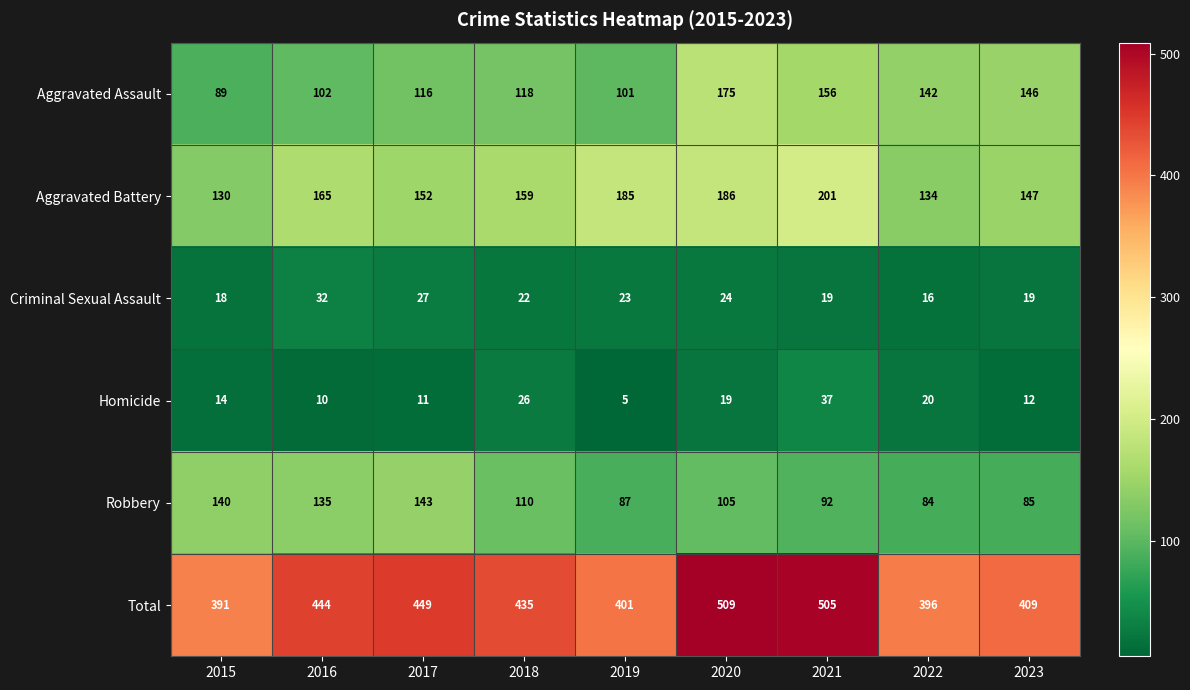

Rank the series by their maximum value, from lowest to highest.

Criminal Sexual Assault, Homicide, Robbery, Aggravated Assault, Aggravated Battery, Total